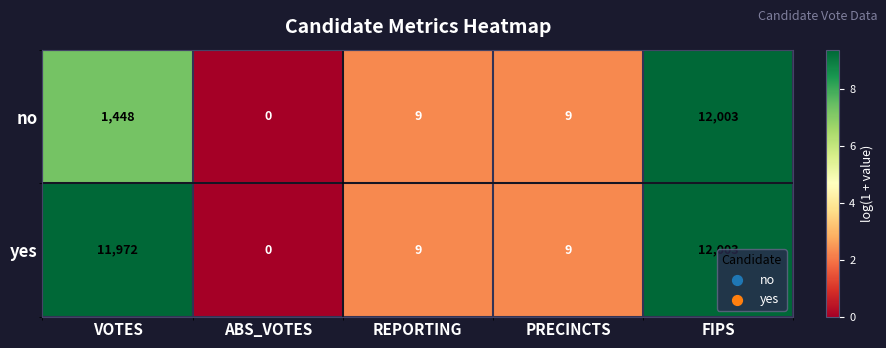

The yes series shows 3 at REPORTING. True or false?

False